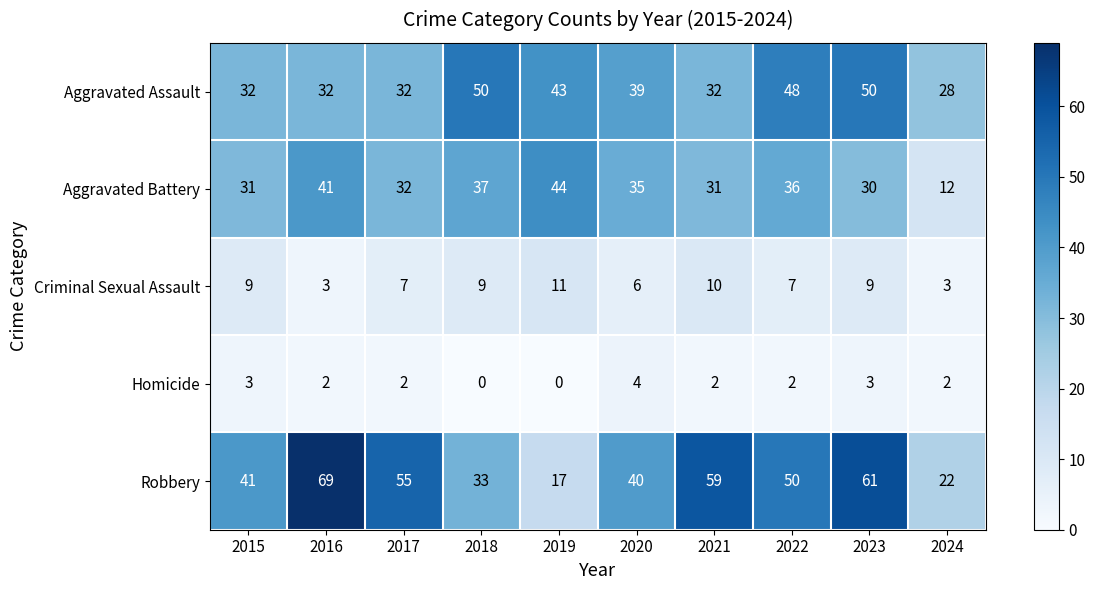

What is the sum of the Aggravated Assault values at 2015 and 2022?

80